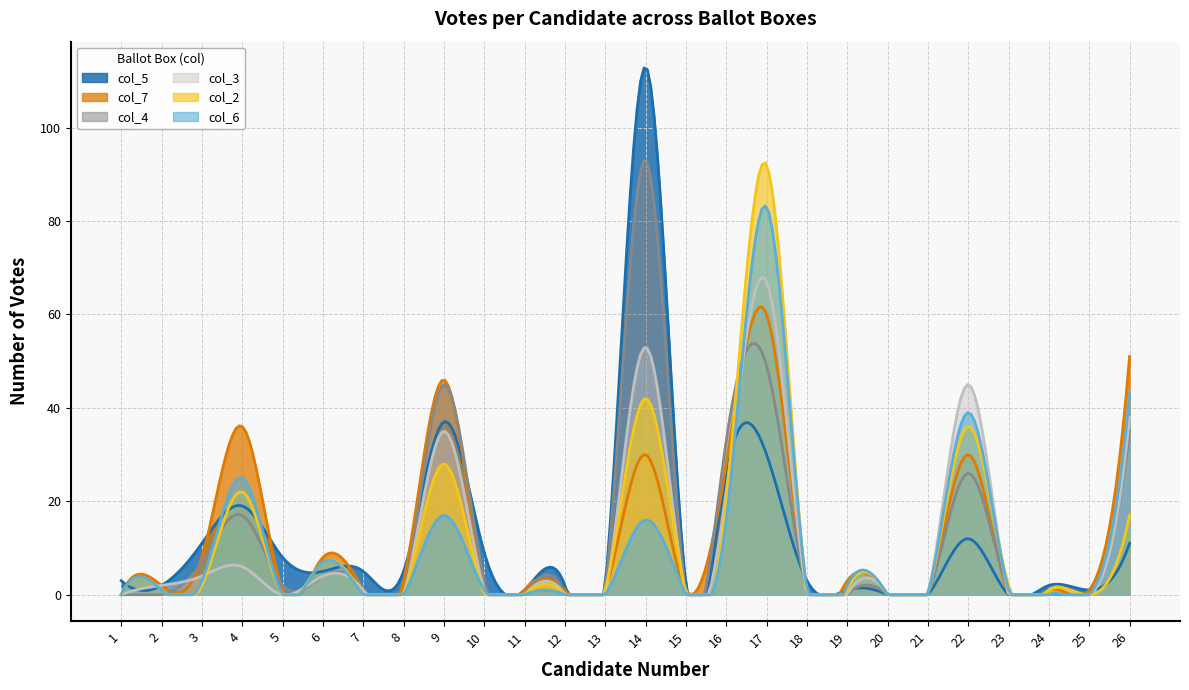

Reading left to right, extract all data points from this chart.

col_5: 3	2	11	19	8	5	5	5	37	9	1	2	2	113	2	26	30	3	1	0	0	12	0	2	1	11
col_7: 0	2	8	36	1	8	1	3	46	1	1	1	1	30	1	28	60	1	3	0	0	30	0	1	1	51
col_4: 0	0	7	17	2	4	1	0	45	3	0	0	1	93	0	33	49	1	0	0	0	26	1	0	0	35
col_3: 0	2	4	6	0	4	1	0	35	1	0	0	0	53	0	22	67	0	0	0	0	45	0	1	0	38
col_2: 0	1	2	22	0	7	0	0	28	0	0	0	1	42	0	20	92	0	1	0	0	36	2	1	0	17
col_6: 0	1	3	25	0	7	0	0	17	1	0	0	0	16	0	16	83	1	2	0	0	39	1	0	0	43